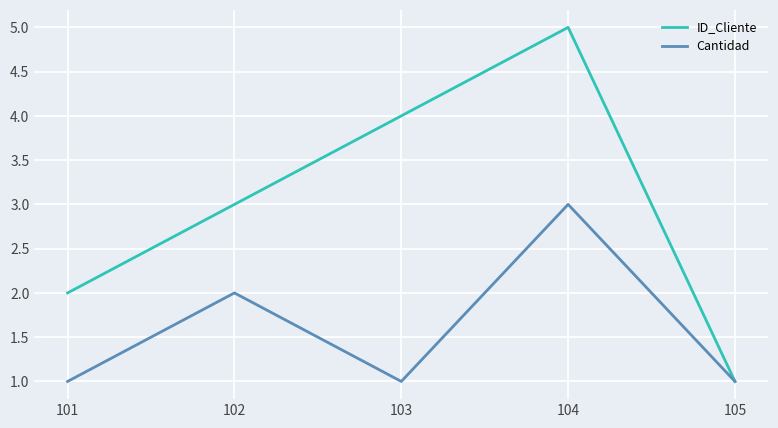

At which label does ID_Cliente reach its peak?

104